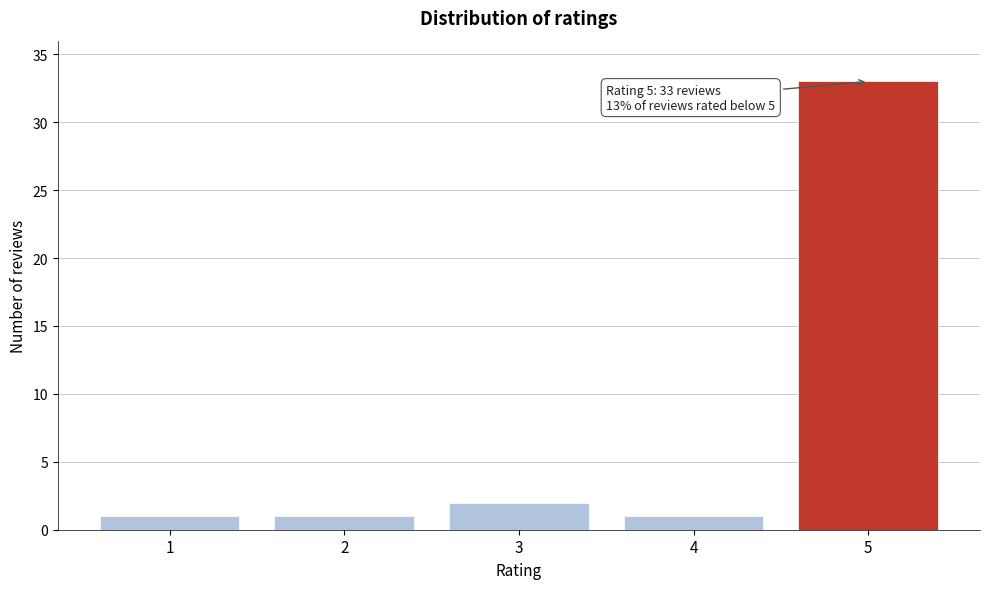

Reading left to right, transcribe all the data shown in this chart.

1	1	2	1	33